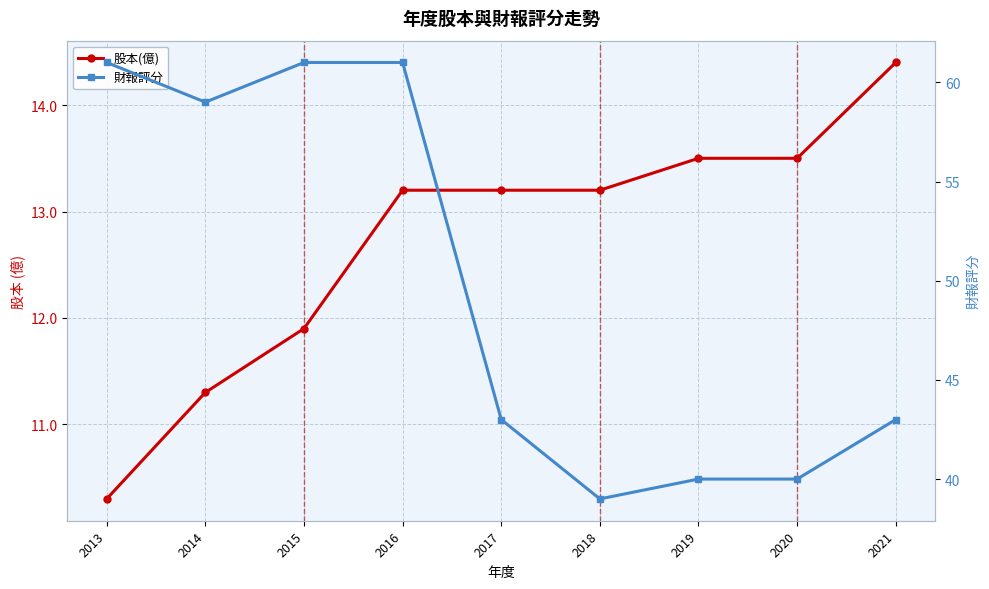

True or false: 財報評分 and 股本(億) cross at least once.

False